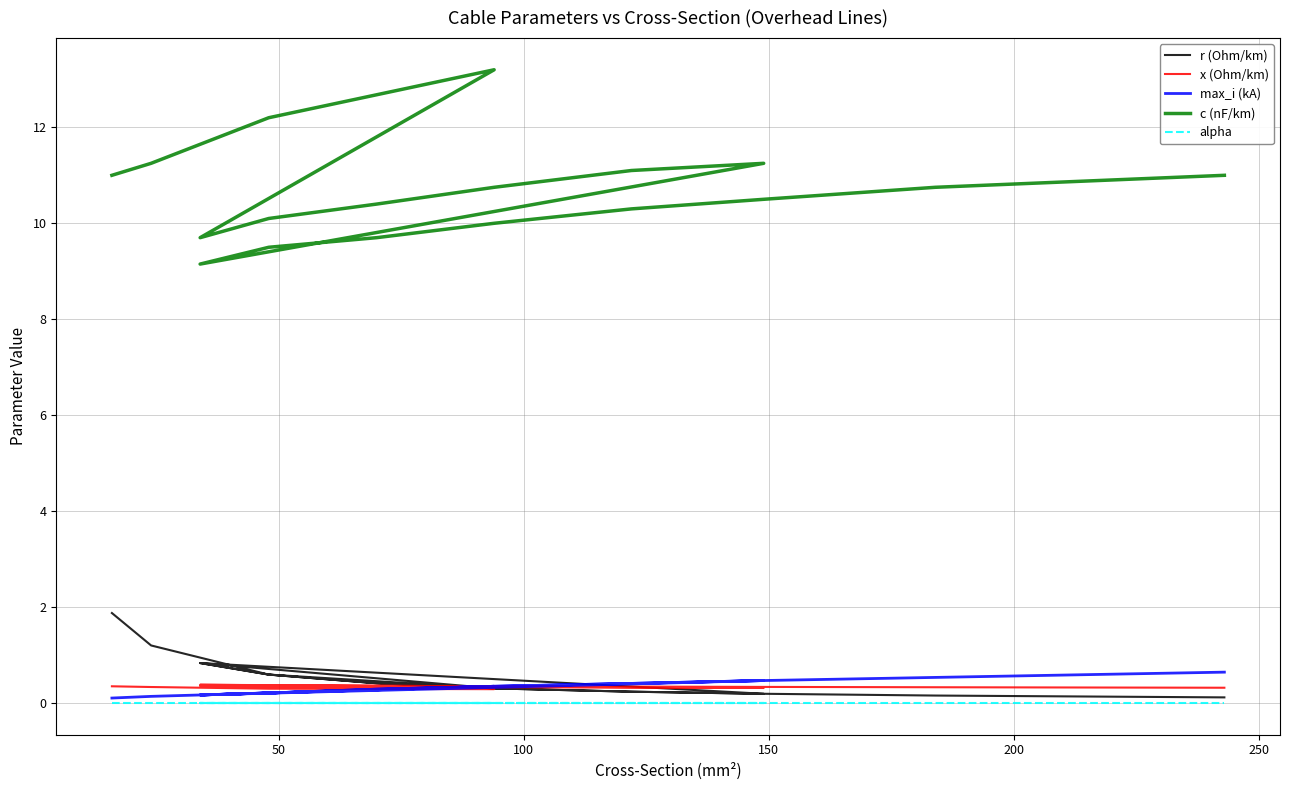

At how many categories does at least one series exceed 4?

18